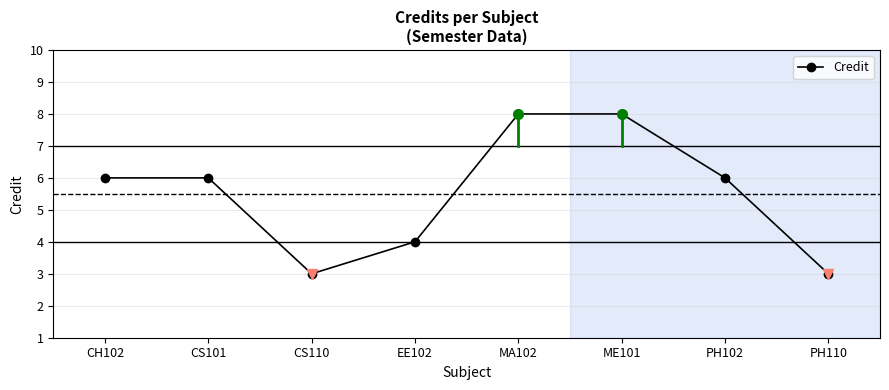

What is the greatest value displayed?

8